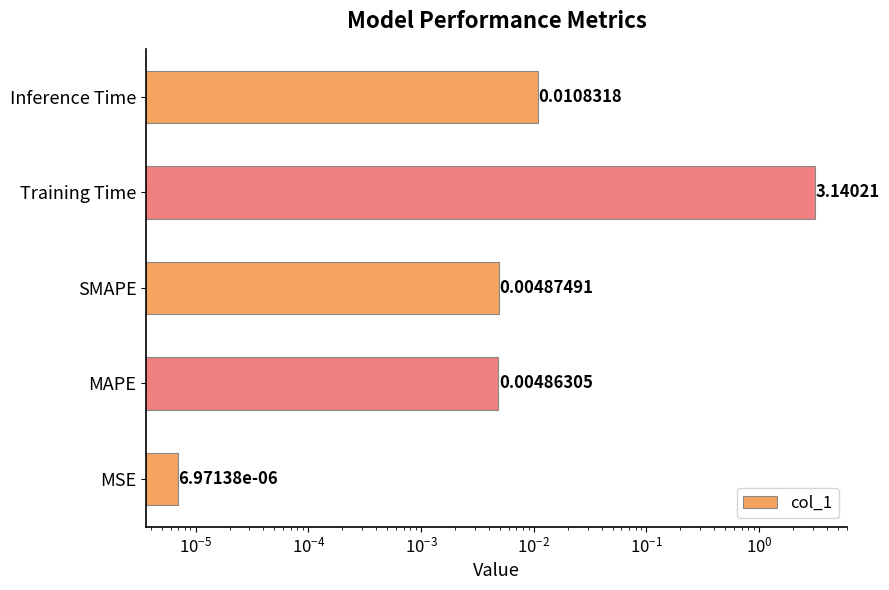

True or false: the data shows 0.0 at MAPE.

False